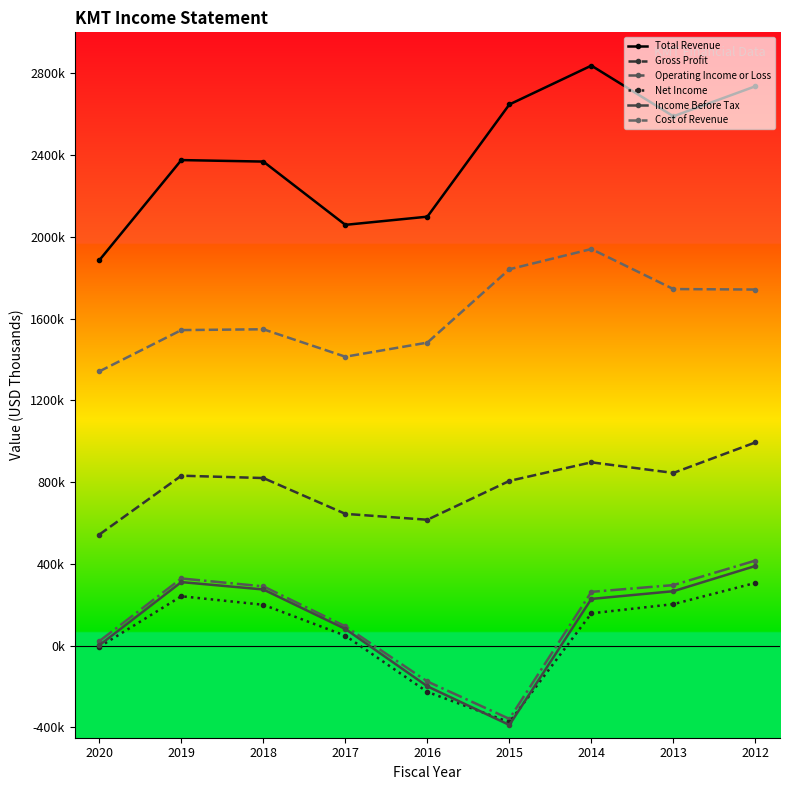

Which label corresponds to the largest value in the chart?

2014